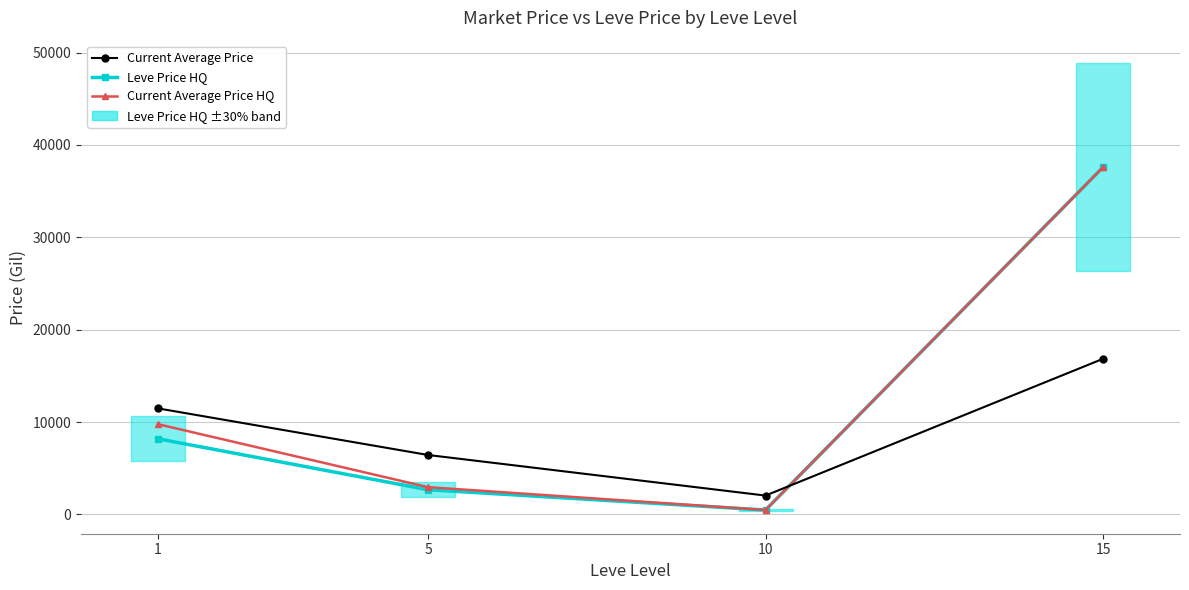

Is this an area chart (filled region under the line)?

No